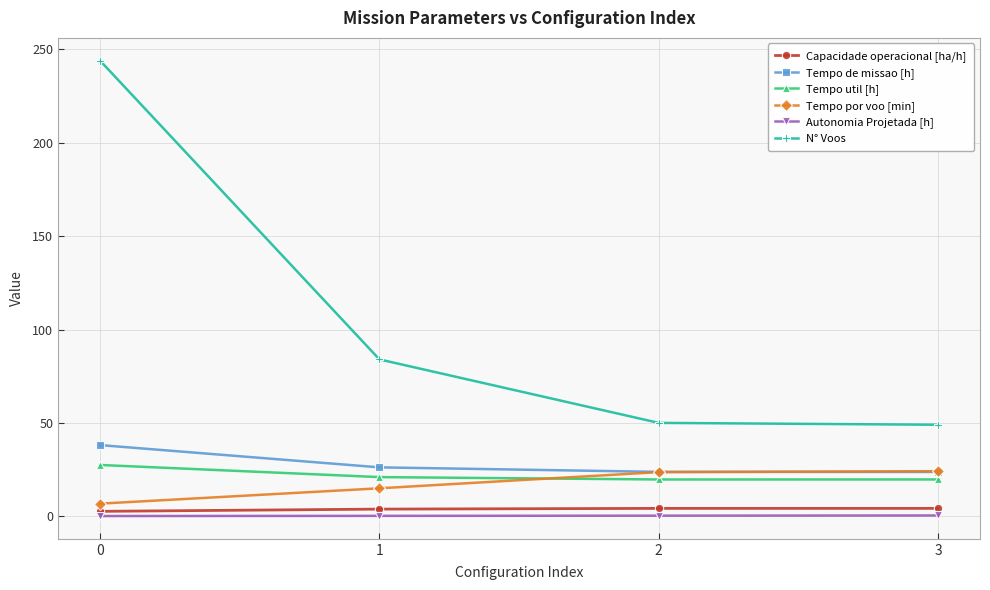

What are all the series names shown in the legend?

Capacidade operacional [ha/h], Tempo de missao [h], Tempo util [h], Tempo por voo [min], Autonomia Projetada [h], N° Voos